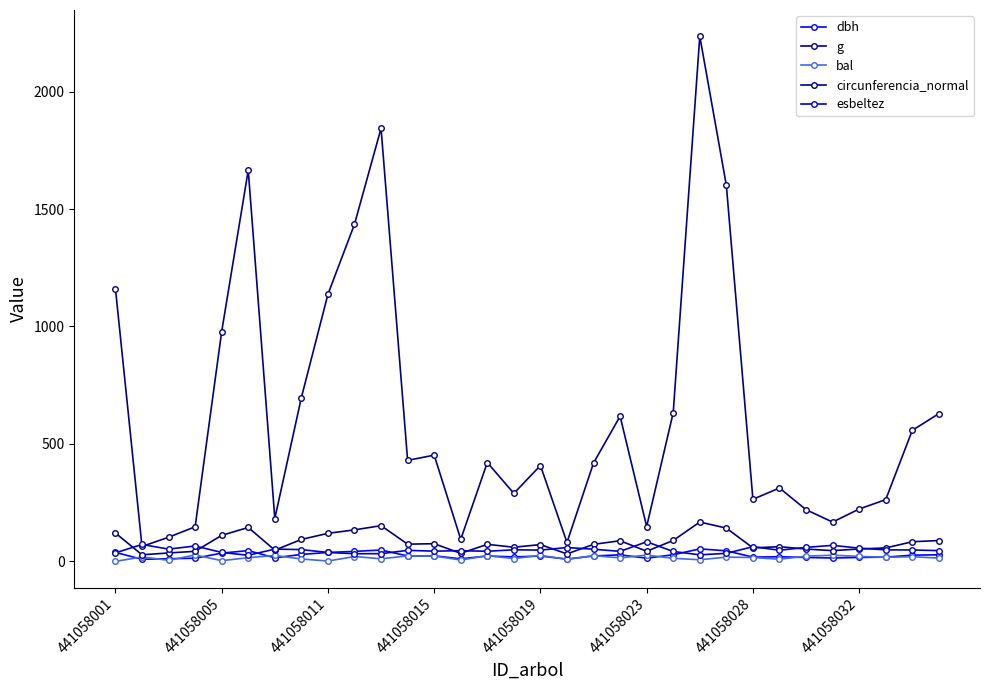

What is the highest value of the g series?

2235.4